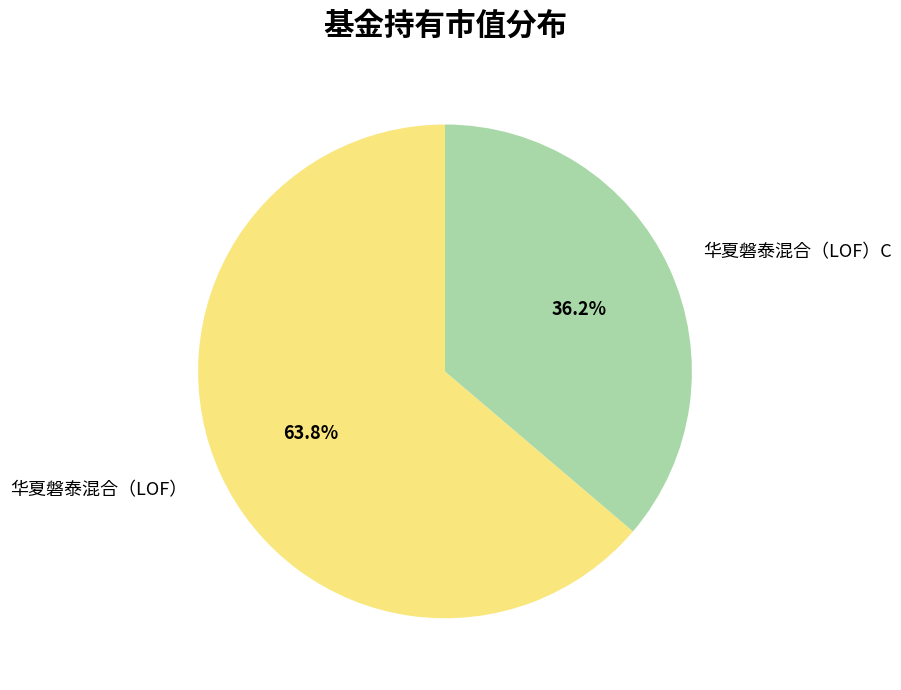

What percentage do 华夏磐泰混合（LOF） and 华夏磐泰混合（LOF）C together represent?

100.0%